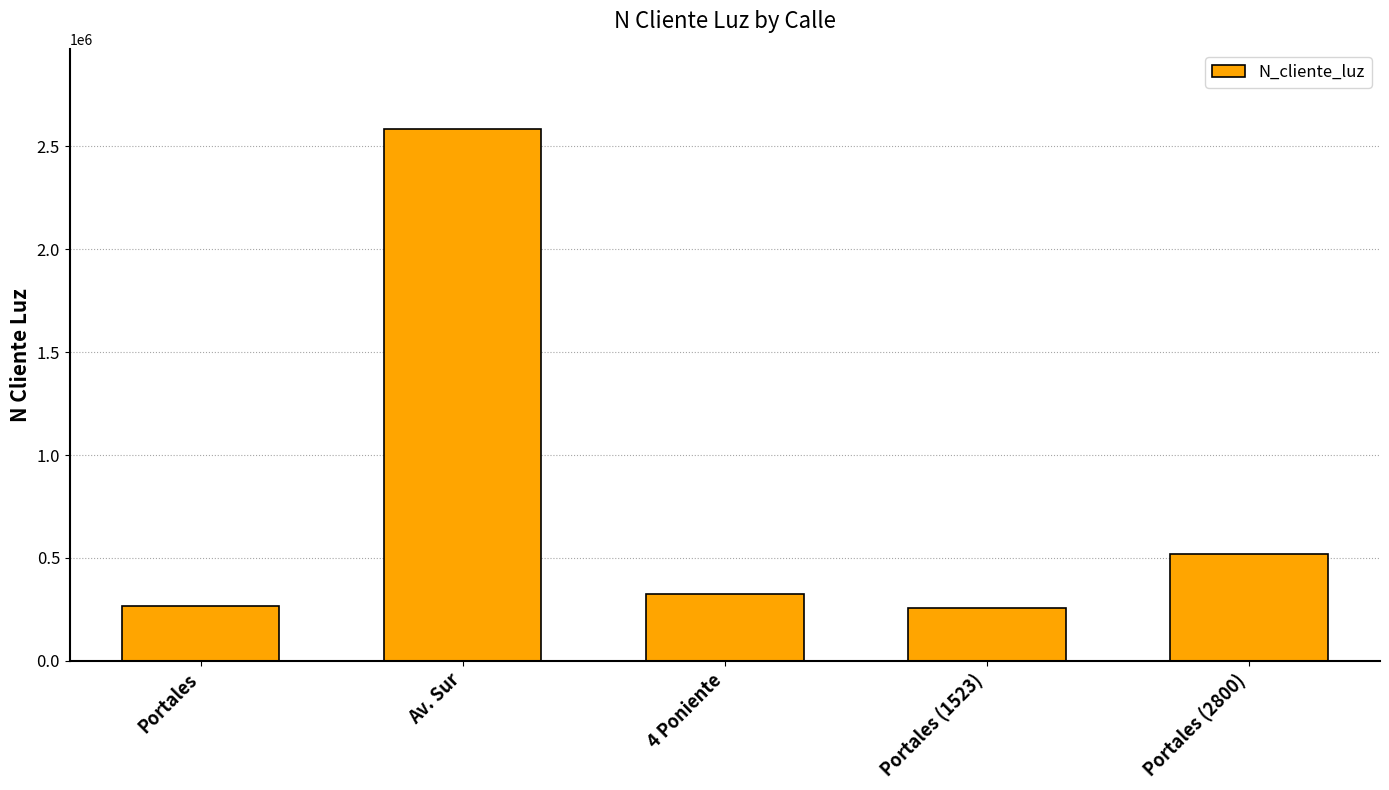

How many categories are shown in the chart?

5